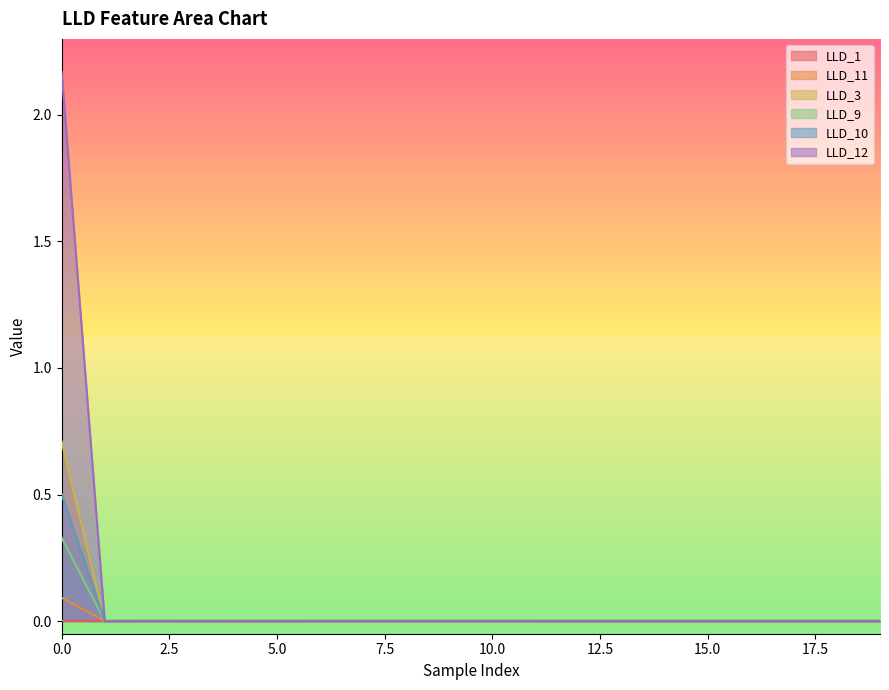

Rank the categories by LLD_10 value from lowest to highest.

1, 2, 3, 4, 5, 6, 7, 8, 9, 10, 11, 12, 13, 14, 15, 16, 17, 18, 19, 0